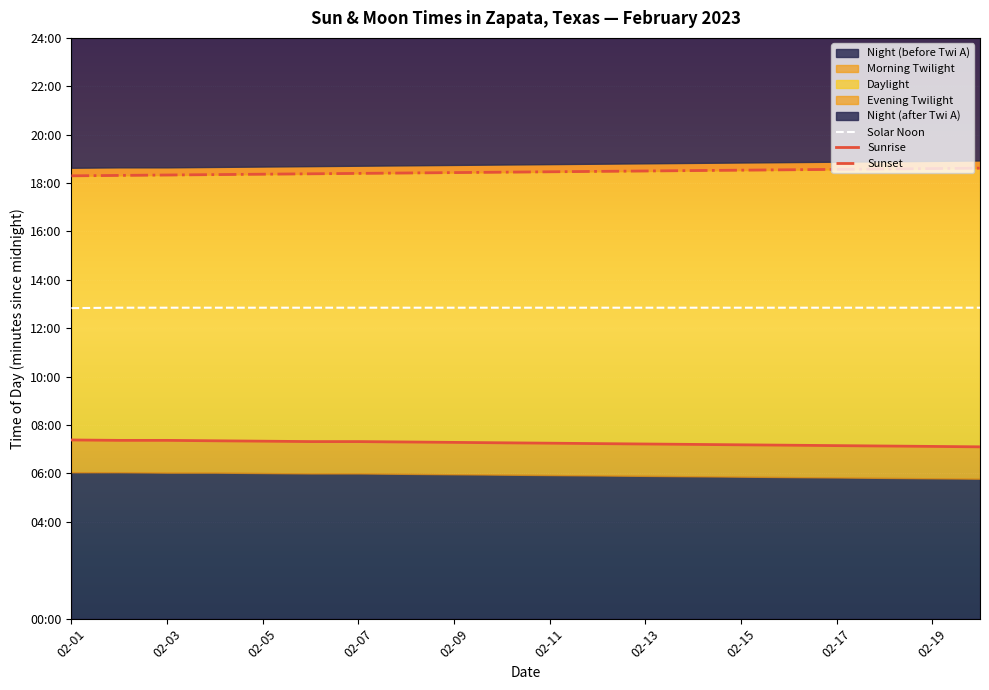

What is the value of the Solar Noon point at the 16th from the left?

771